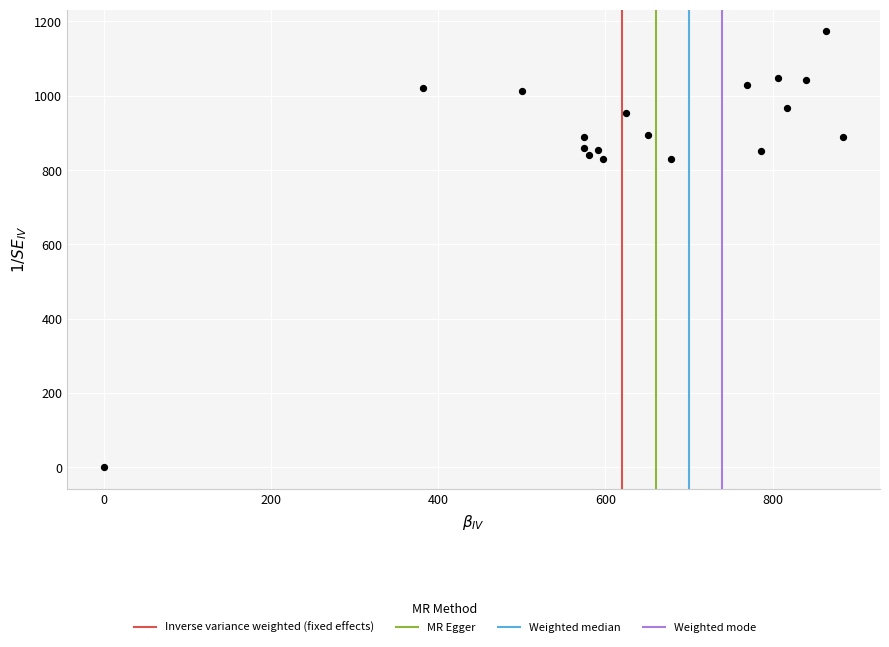

What is the range of X values (max minus min)?

884.2